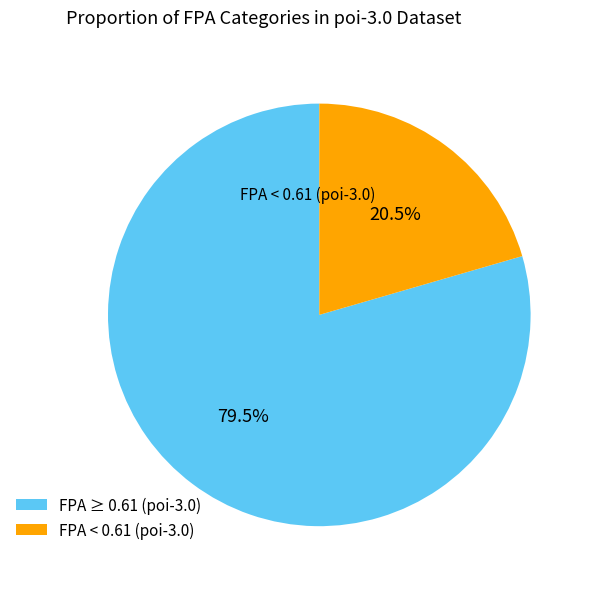

Between FPA ≥ 0.61 (poi-3.0) and FPA < 0.61 (poi-3.0), which is larger?

FPA ≥ 0.61 (poi-3.0)